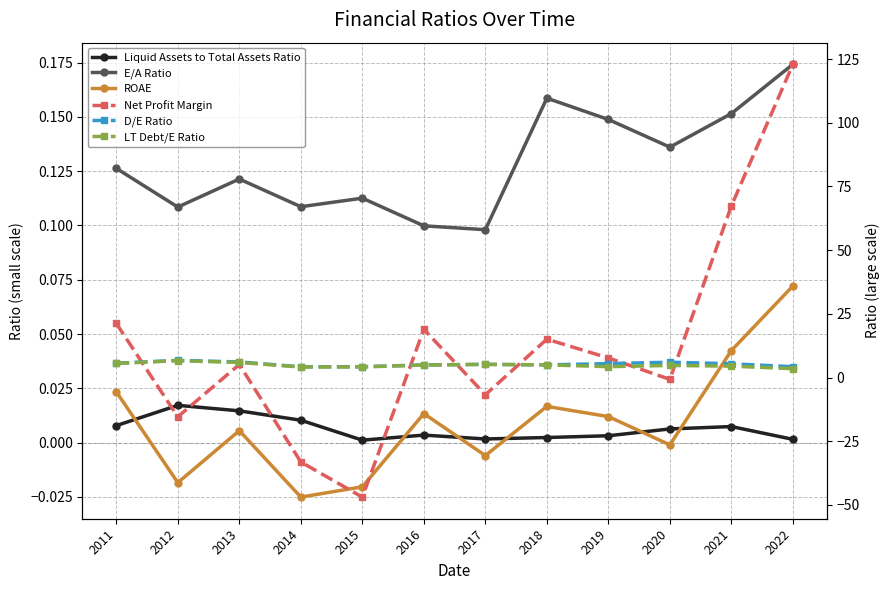

The Net Profit Margin series shows 15.1 at 2018. True or false?

True